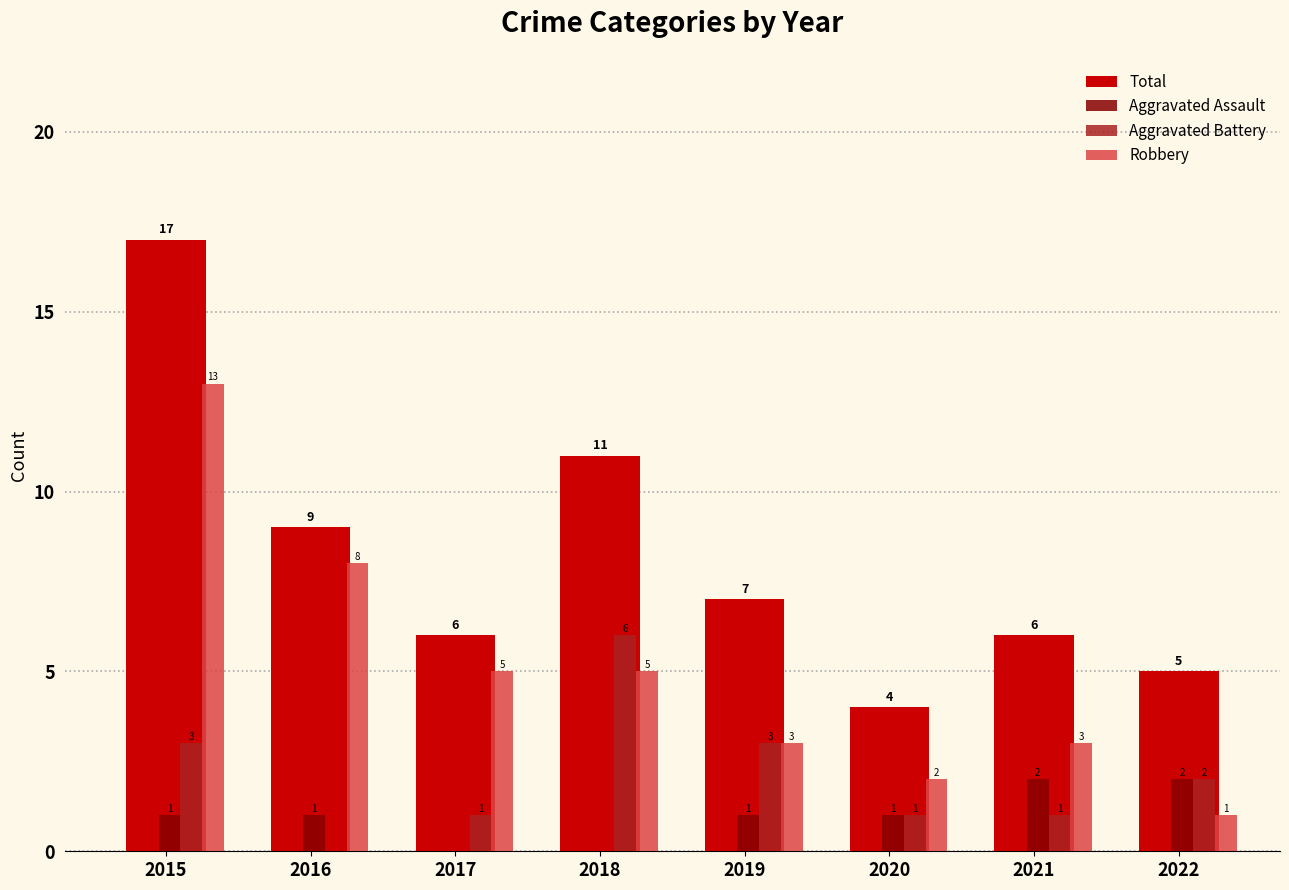

How many categories are shown in the chart?

8